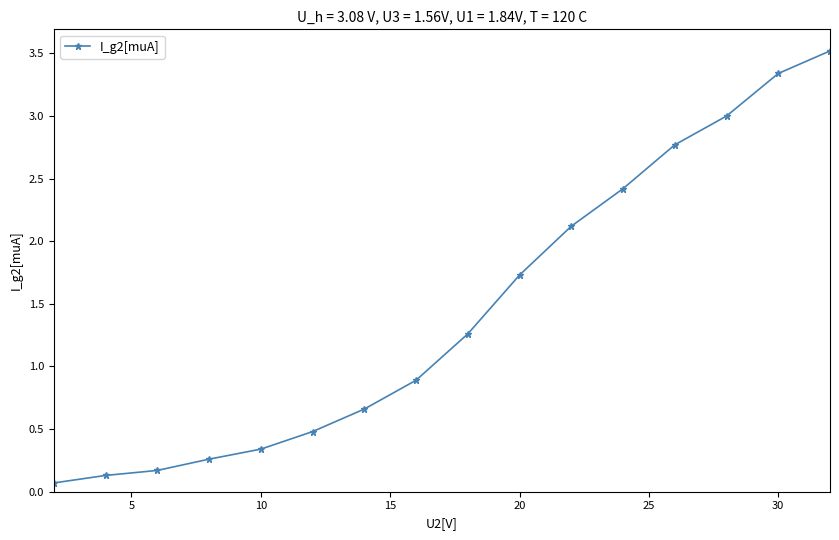

What is the value of the 2nd point from the left?

0.1